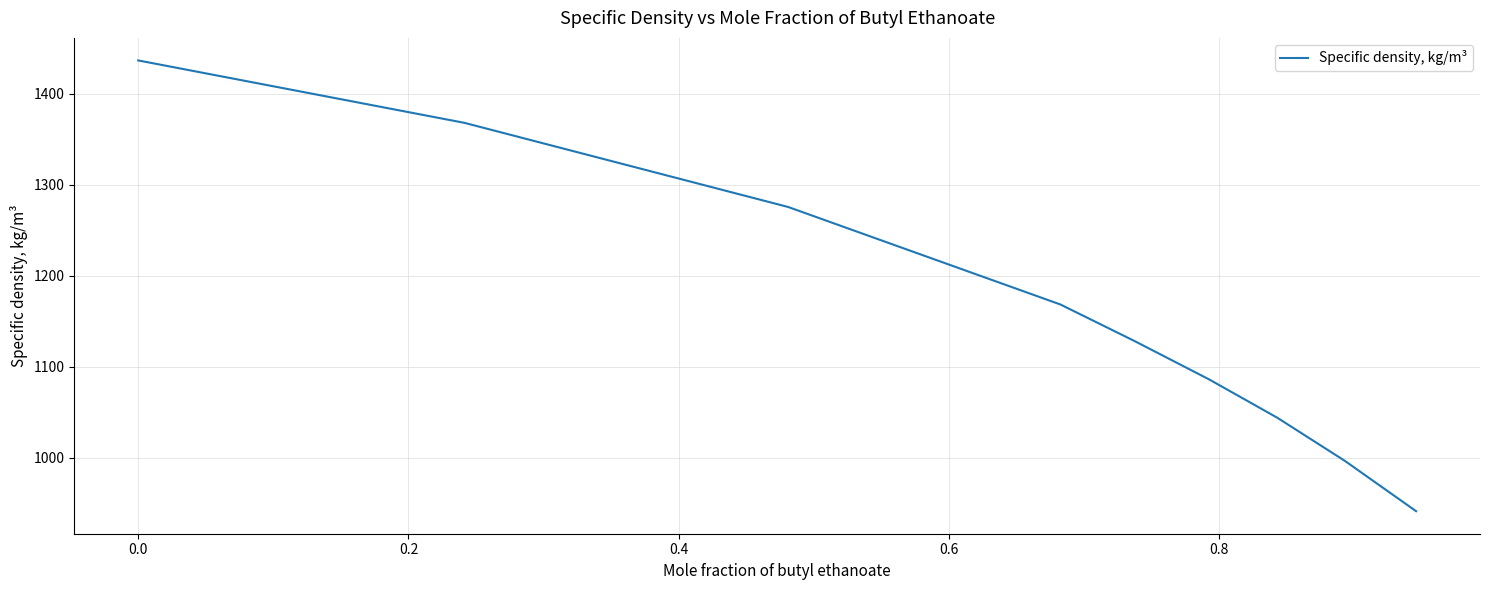

How many distinct data groups are displayed?

1